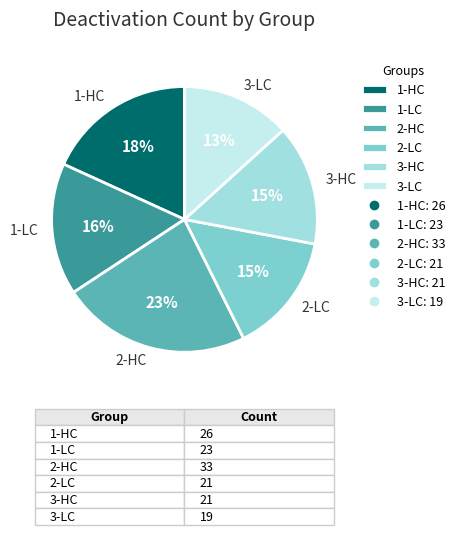

Between 2-LC and 2-HC, which is larger?

2-HC